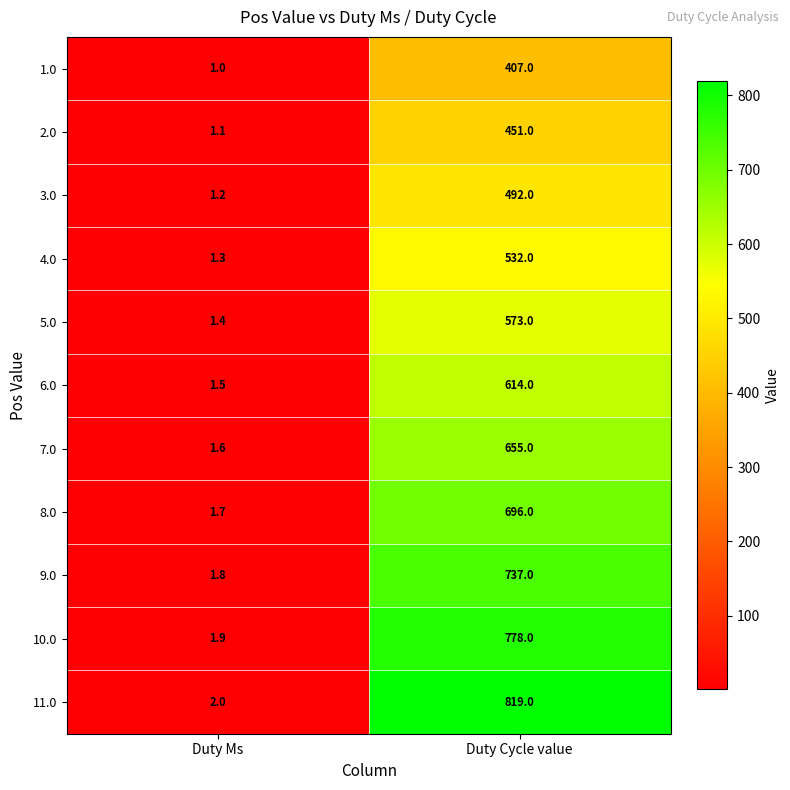

At which category does the chart reach its peak across all series?

Duty Cycle value